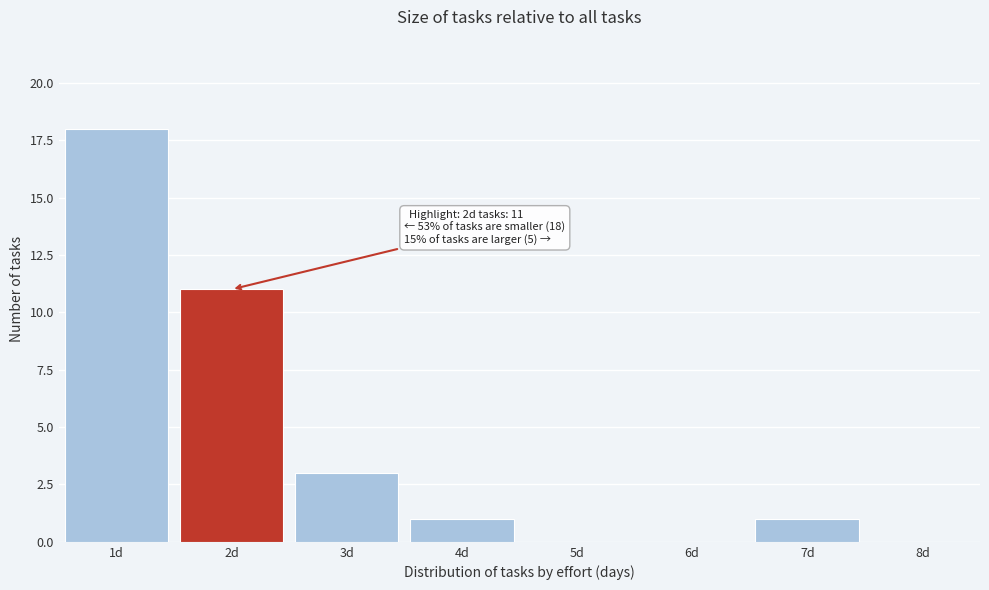

Over which range of the x-axis is the bar tallest?

0.5 to 1.5